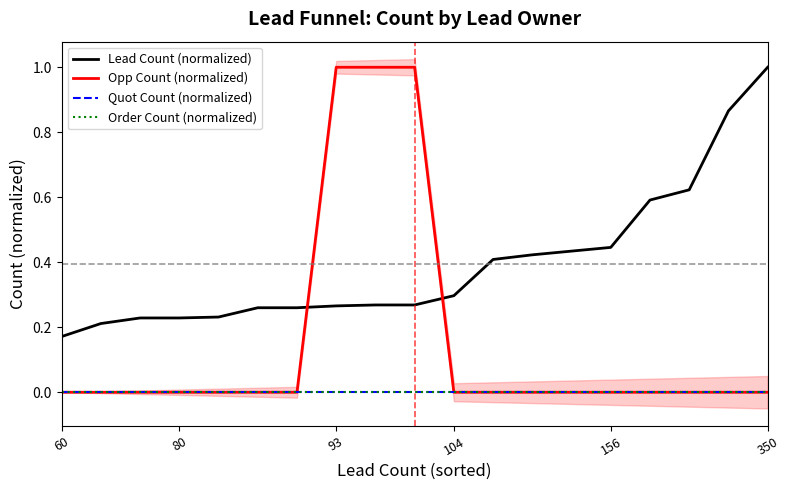

True or false: Opp Count (normalized) and Quot Count (normalized) cross at least once.

False